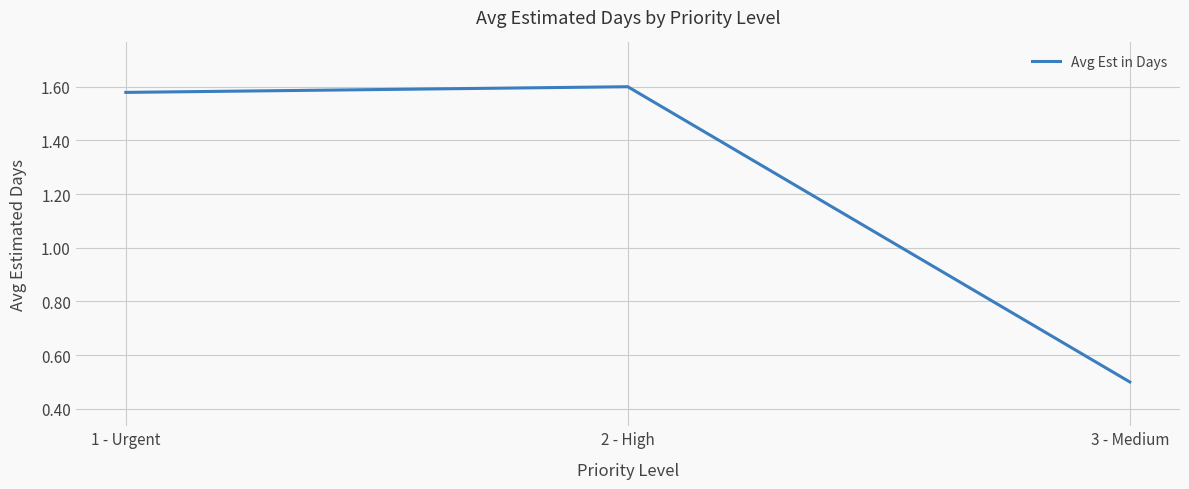

True or false: the data shows 1.1 at 2 - High.

False